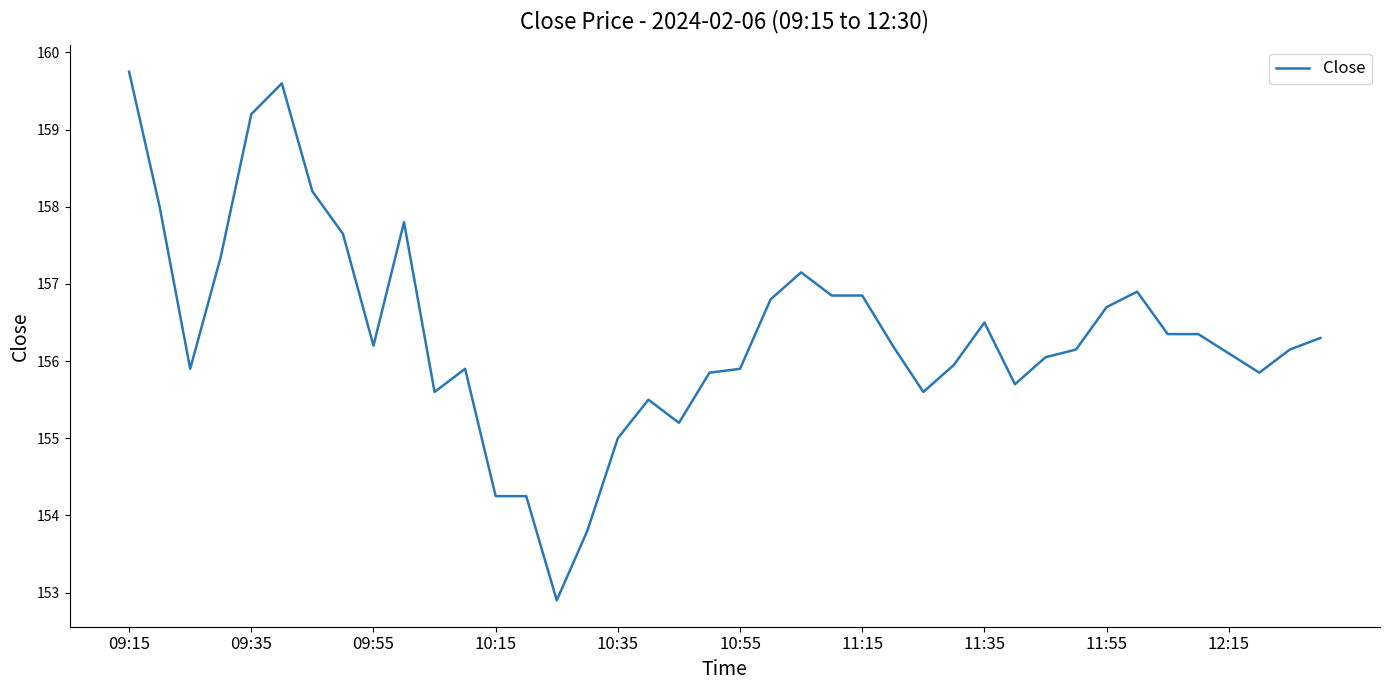

How many distinct data groups are displayed?

1